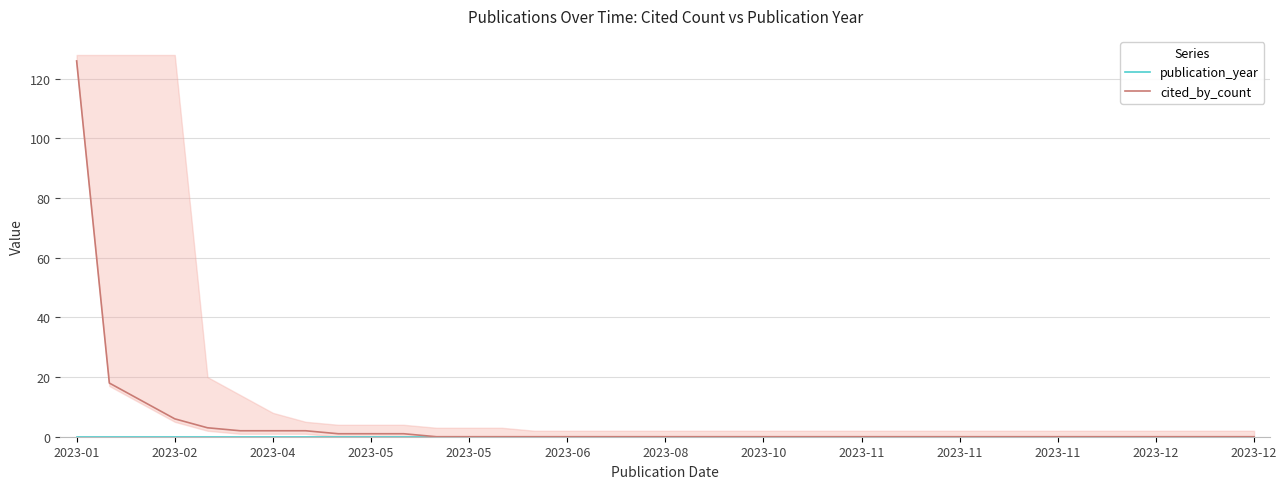

Reading left to right, transcribe all the data shown in this chart.

publication_year: 0	0	0	0	0	0	0	0	0	0	0	0	0	0	0	0	0	0	0	0	0	0	0	0	0	0	0	0	0	0	0	0	0	0	0	0	0
cited_by_count: 126	18	12	6	3	2	2	2	1	1	1	0	0	0	0	0	0	0	0	0	0	0	0	0	0	0	0	0	0	0	0	0	0	0	0	0	0